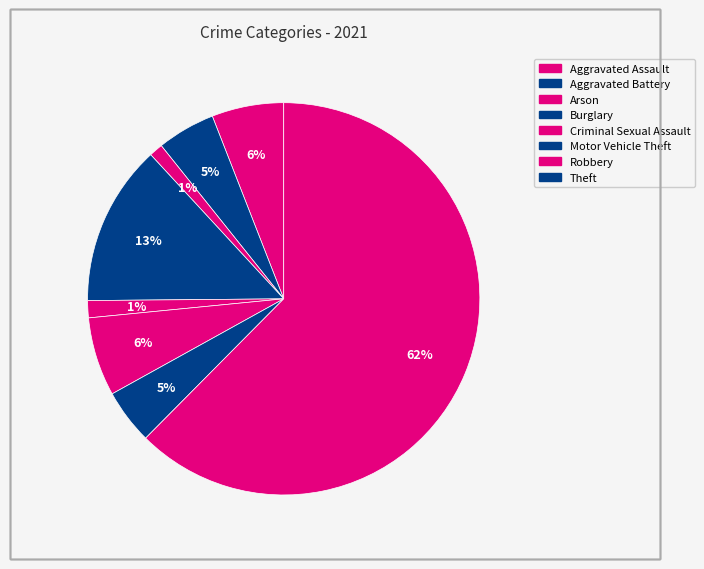

How many slices are in this pie chart?

8